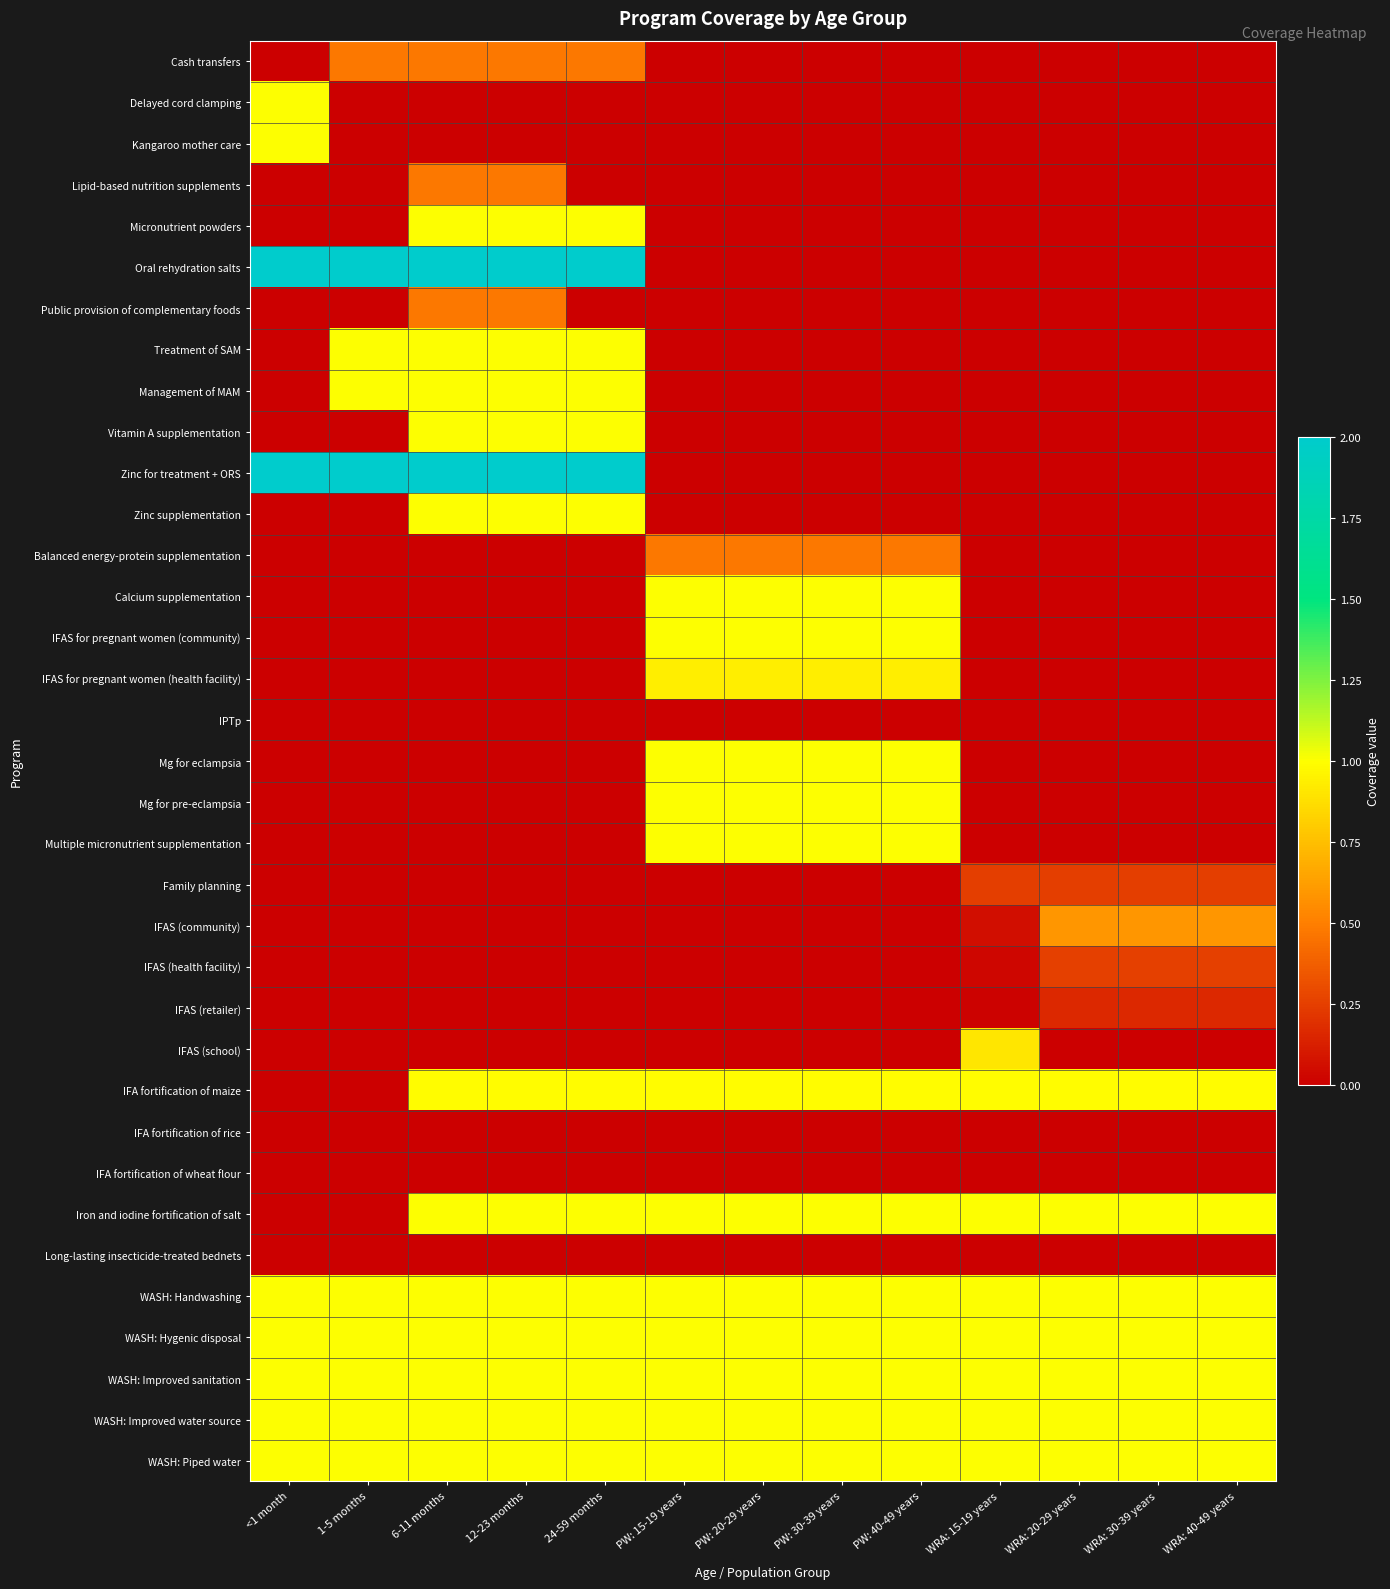

Reading right to left, list all the values displayed in this chart.

Cash transfers: WRA: 40-49 years=0.0	WRA: 30-39 years=0.0	WRA: 20-29 years=0.0	WRA: 15-19 years=0.0	PW: 40-49 years=0.0	PW: 30-39 years=0.0	PW: 20-29 years=0.0	PW: 15-19 years=0.0	24-59 months=0.5	12-23 months=0.5	6-11 months=0.5	1-5 months=0.5	<1 month=0.0
Delayed cord clamping: WRA: 40-49 years=0.0	WRA: 30-39 years=0.0	WRA: 20-29 years=0.0	WRA: 15-19 years=0.0	PW: 40-49 years=0.0	PW: 30-39 years=0.0	PW: 20-29 years=0.0	PW: 15-19 years=0.0	24-59 months=0.0	12-23 months=0.0	6-11 months=0.0	1-5 months=0.0	<1 month=1.0
Kangaroo mother care: WRA: 40-49 years=0.0	WRA: 30-39 years=0.0	WRA: 20-29 years=0.0	WRA: 15-19 years=0.0	PW: 40-49 years=0.0	PW: 30-39 years=0.0	PW: 20-29 years=0.0	PW: 15-19 years=0.0	24-59 months=0.0	12-23 months=0.0	6-11 months=0.0	1-5 months=0.0	<1 month=1.0
Lipid-based nutrition supplements: WRA: 40-49 years=0.0	WRA: 30-39 years=0.0	WRA: 20-29 years=0.0	WRA: 15-19 years=0.0	PW: 40-49 years=0.0	PW: 30-39 years=0.0	PW: 20-29 years=0.0	PW: 15-19 years=0.0	24-59 months=0.0	12-23 months=0.5	6-11 months=0.5	1-5 months=0.0	<1 month=0.0
Micronutrient powders: WRA: 40-49 years=0.0	WRA: 30-39 years=0.0	WRA: 20-29 years=0.0	WRA: 15-19 years=0.0	PW: 40-49 years=0.0	PW: 30-39 years=0.0	PW: 20-29 years=0.0	PW: 15-19 years=0.0	24-59 months=1.0	12-23 months=1.0	6-11 months=1.0	1-5 months=0.0	<1 month=0.0
Oral rehydration salts: WRA: 40-49 years=0.0	WRA: 30-39 years=0.0	WRA: 20-29 years=0.0	WRA: 15-19 years=0.0	PW: 40-49 years=0.0	PW: 30-39 years=0.0	PW: 20-29 years=0.0	PW: 15-19 years=0.0	24-59 months=2.7	12-23 months=2.7	6-11 months=6.1	1-5 months=6.1	<1 month=7.8
Public provision of complementary foods: WRA: 40-49 years=0.0	WRA: 30-39 years=0.0	WRA: 20-29 years=0.0	WRA: 15-19 years=0.0	PW: 40-49 years=0.0	PW: 30-39 years=0.0	PW: 20-29 years=0.0	PW: 15-19 years=0.0	24-59 months=0.0	12-23 months=0.5	6-11 months=0.5	1-5 months=0.0	<1 month=0.0
Treatment of SAM: WRA: 40-49 years=0.0	WRA: 30-39 years=0.0	WRA: 20-29 years=0.0	WRA: 15-19 years=0.0	PW: 40-49 years=0.0	PW: 30-39 years=0.0	PW: 20-29 years=0.0	PW: 15-19 years=0.0	24-59 months=1.0	12-23 months=1.0	6-11 months=1.0	1-5 months=1.0	<1 month=0.0
Management of MAM: WRA: 40-49 years=0.0	WRA: 30-39 years=0.0	WRA: 20-29 years=0.0	WRA: 15-19 years=0.0	PW: 40-49 years=0.0	PW: 30-39 years=0.0	PW: 20-29 years=0.0	PW: 15-19 years=0.0	24-59 months=1.0	12-23 months=1.0	6-11 months=1.0	1-5 months=1.0	<1 month=0.0
Vitamin A supplementation: WRA: 40-49 years=0.0	WRA: 30-39 years=0.0	WRA: 20-29 years=0.0	WRA: 15-19 years=0.0	PW: 40-49 years=0.0	PW: 30-39 years=0.0	PW: 20-29 years=0.0	PW: 15-19 years=0.0	24-59 months=1.0	12-23 months=1.0	6-11 months=1.0	1-5 months=0.0	<1 month=0.0
Zinc for treatment + ORS: WRA: 40-49 years=0.0	WRA: 30-39 years=0.0	WRA: 20-29 years=0.0	WRA: 15-19 years=0.0	PW: 40-49 years=0.0	PW: 30-39 years=0.0	PW: 20-29 years=0.0	PW: 15-19 years=0.0	24-59 months=2.7	12-23 months=2.7	6-11 months=6.1	1-5 months=6.1	<1 month=7.8
Zinc supplementation: WRA: 40-49 years=0.0	WRA: 30-39 years=0.0	WRA: 20-29 years=0.0	WRA: 15-19 years=0.0	PW: 40-49 years=0.0	PW: 30-39 years=0.0	PW: 20-29 years=0.0	PW: 15-19 years=0.0	24-59 months=1.0	12-23 months=1.0	6-11 months=1.0	1-5 months=0.0	<1 month=0.0
Balanced energy-protein supplementation: WRA: 40-49 years=0.0	WRA: 30-39 years=0.0	WRA: 20-29 years=0.0	WRA: 15-19 years=0.0	PW: 40-49 years=0.5	PW: 30-39 years=0.5	PW: 20-29 years=0.5	PW: 15-19 years=0.5	24-59 months=0.0	12-23 months=0.0	6-11 months=0.0	1-5 months=0.0	<1 month=0.0
Calcium supplementation: WRA: 40-49 years=0.0	WRA: 30-39 years=0.0	WRA: 20-29 years=0.0	WRA: 15-19 years=0.0	PW: 40-49 years=1.0	PW: 30-39 years=1.0	PW: 20-29 years=1.0	PW: 15-19 years=1.0	24-59 months=0.0	12-23 months=0.0	6-11 months=0.0	1-5 months=0.0	<1 month=0.0
IFAS for pregnant women (community): WRA: 40-49 years=0.0	WRA: 30-39 years=0.0	WRA: 20-29 years=0.0	WRA: 15-19 years=0.0	PW: 40-49 years=1.0	PW: 30-39 years=1.0	PW: 20-29 years=1.0	PW: 15-19 years=1.0	24-59 months=0.0	12-23 months=0.0	6-11 months=0.0	1-5 months=0.0	<1 month=0.0
IFAS for pregnant women (health facility): WRA: 40-49 years=0.0	WRA: 30-39 years=0.0	WRA: 20-29 years=0.0	WRA: 15-19 years=0.0	PW: 40-49 years=0.9	PW: 30-39 years=0.9	PW: 20-29 years=0.9	PW: 15-19 years=0.9	24-59 months=0.0	12-23 months=0.0	6-11 months=0.0	1-5 months=0.0	<1 month=0.0
IPTp: WRA: 40-49 years=0.0	WRA: 30-39 years=0.0	WRA: 20-29 years=0.0	WRA: 15-19 years=0.0	PW: 40-49 years=0.0	PW: 30-39 years=0.0	PW: 20-29 years=0.0	PW: 15-19 years=0.0	24-59 months=0.0	12-23 months=0.0	6-11 months=0.0	1-5 months=0.0	<1 month=0.0
Mg for eclampsia: WRA: 40-49 years=0.0	WRA: 30-39 years=0.0	WRA: 20-29 years=0.0	WRA: 15-19 years=0.0	PW: 40-49 years=1.0	PW: 30-39 years=1.0	PW: 20-29 years=1.0	PW: 15-19 years=1.0	24-59 months=0.0	12-23 months=0.0	6-11 months=0.0	1-5 months=0.0	<1 month=0.0
Mg for pre-eclampsia: WRA: 40-49 years=0.0	WRA: 30-39 years=0.0	WRA: 20-29 years=0.0	WRA: 15-19 years=0.0	PW: 40-49 years=1.0	PW: 30-39 years=1.0	PW: 20-29 years=1.0	PW: 15-19 years=1.0	24-59 months=0.0	12-23 months=0.0	6-11 months=0.0	1-5 months=0.0	<1 month=0.0
Multiple micronutrient supplementation: WRA: 40-49 years=0.0	WRA: 30-39 years=0.0	WRA: 20-29 years=0.0	WRA: 15-19 years=0.0	PW: 40-49 years=1.0	PW: 30-39 years=1.0	PW: 20-29 years=1.0	PW: 15-19 years=1.0	24-59 months=0.0	12-23 months=0.0	6-11 months=0.0	1-5 months=0.0	<1 month=0.0
Family planning: WRA: 40-49 years=0.2	WRA: 30-39 years=0.2	WRA: 20-29 years=0.2	WRA: 15-19 years=0.2	PW: 40-49 years=0.0	PW: 30-39 years=0.0	PW: 20-29 years=0.0	PW: 15-19 years=0.0	24-59 months=0.0	12-23 months=0.0	6-11 months=0.0	1-5 months=0.0	<1 month=0.0
IFAS (community): WRA: 40-49 years=0.6	WRA: 30-39 years=0.6	WRA: 20-29 years=0.6	WRA: 15-19 years=0.1	PW: 40-49 years=0.0	PW: 30-39 years=0.0	PW: 20-29 years=0.0	PW: 15-19 years=0.0	24-59 months=0.0	12-23 months=0.0	6-11 months=0.0	1-5 months=0.0	<1 month=0.0
IFAS (health facility): WRA: 40-49 years=0.3	WRA: 30-39 years=0.3	WRA: 20-29 years=0.3	WRA: 15-19 years=0.0	PW: 40-49 years=0.0	PW: 30-39 years=0.0	PW: 20-29 years=0.0	PW: 15-19 years=0.0	24-59 months=0.0	12-23 months=0.0	6-11 months=0.0	1-5 months=0.0	<1 month=0.0
IFAS (retailer): WRA: 40-49 years=0.2	WRA: 30-39 years=0.2	WRA: 20-29 years=0.2	WRA: 15-19 years=0.0	PW: 40-49 years=0.0	PW: 30-39 years=0.0	PW: 20-29 years=0.0	PW: 15-19 years=0.0	24-59 months=0.0	12-23 months=0.0	6-11 months=0.0	1-5 months=0.0	<1 month=0.0
IFAS (school): WRA: 40-49 years=0.0	WRA: 30-39 years=0.0	WRA: 20-29 years=0.0	WRA: 15-19 years=0.9	PW: 40-49 years=0.0	PW: 30-39 years=0.0	PW: 20-29 years=0.0	PW: 15-19 years=0.0	24-59 months=0.0	12-23 months=0.0	6-11 months=0.0	1-5 months=0.0	<1 month=0.0
IFA fortification of maize: WRA: 40-49 years=1.0	WRA: 30-39 years=1.0	WRA: 20-29 years=1.0	WRA: 15-19 years=1.0	PW: 40-49 years=1.0	PW: 30-39 years=1.0	PW: 20-29 years=1.0	PW: 15-19 years=1.0	24-59 months=1.0	12-23 months=1.0	6-11 months=1.0	1-5 months=0.0	<1 month=0.0
IFA fortification of rice: WRA: 40-49 years=0.0	WRA: 30-39 years=0.0	WRA: 20-29 years=0.0	WRA: 15-19 years=0.0	PW: 40-49 years=0.0	PW: 30-39 years=0.0	PW: 20-29 years=0.0	PW: 15-19 years=0.0	24-59 months=0.0	12-23 months=0.0	6-11 months=0.0	1-5 months=0.0	<1 month=0.0
IFA fortification of wheat flour: WRA: 40-49 years=0.0	WRA: 30-39 years=0.0	WRA: 20-29 years=0.0	WRA: 15-19 years=0.0	PW: 40-49 years=0.0	PW: 30-39 years=0.0	PW: 20-29 years=0.0	PW: 15-19 years=0.0	24-59 months=0.0	12-23 months=0.0	6-11 months=0.0	1-5 months=0.0	<1 month=0.0
Iron and iodine fortification of salt: WRA: 40-49 years=1.0	WRA: 30-39 years=1.0	WRA: 20-29 years=1.0	WRA: 15-19 years=1.0	PW: 40-49 years=1.0	PW: 30-39 years=1.0	PW: 20-29 years=1.0	PW: 15-19 years=1.0	24-59 months=1.0	12-23 months=1.0	6-11 months=1.0	1-5 months=0.0	<1 month=0.0
Long-lasting insecticide-treated bednets: WRA: 40-49 years=0.0	WRA: 30-39 years=0.0	WRA: 20-29 years=0.0	WRA: 15-19 years=0.0	PW: 40-49 years=0.0	PW: 30-39 years=0.0	PW: 20-29 years=0.0	PW: 15-19 years=0.0	24-59 months=0.0	12-23 months=0.0	6-11 months=0.0	1-5 months=0.0	<1 month=0.0
WASH: Handwashing: WRA: 40-49 years=1.0	WRA: 30-39 years=1.0	WRA: 20-29 years=1.0	WRA: 15-19 years=1.0	PW: 40-49 years=1.0	PW: 30-39 years=1.0	PW: 20-29 years=1.0	PW: 15-19 years=1.0	24-59 months=1.0	12-23 months=1.0	6-11 months=1.0	1-5 months=1.0	<1 month=1.0
WASH: Hygenic disposal: WRA: 40-49 years=1.0	WRA: 30-39 years=1.0	WRA: 20-29 years=1.0	WRA: 15-19 years=1.0	PW: 40-49 years=1.0	PW: 30-39 years=1.0	PW: 20-29 years=1.0	PW: 15-19 years=1.0	24-59 months=1.0	12-23 months=1.0	6-11 months=1.0	1-5 months=1.0	<1 month=1.0
WASH: Improved sanitation: WRA: 40-49 years=1.0	WRA: 30-39 years=1.0	WRA: 20-29 years=1.0	WRA: 15-19 years=1.0	PW: 40-49 years=1.0	PW: 30-39 years=1.0	PW: 20-29 years=1.0	PW: 15-19 years=1.0	24-59 months=1.0	12-23 months=1.0	6-11 months=1.0	1-5 months=1.0	<1 month=1.0
WASH: Improved water source: WRA: 40-49 years=1.0	WRA: 30-39 years=1.0	WRA: 20-29 years=1.0	WRA: 15-19 years=1.0	PW: 40-49 years=1.0	PW: 30-39 years=1.0	PW: 20-29 years=1.0	PW: 15-19 years=1.0	24-59 months=1.0	12-23 months=1.0	6-11 months=1.0	1-5 months=1.0	<1 month=1.0
WASH: Piped water: WRA: 40-49 years=1.0	WRA: 30-39 years=1.0	WRA: 20-29 years=1.0	WRA: 15-19 years=1.0	PW: 40-49 years=1.0	PW: 30-39 years=1.0	PW: 20-29 years=1.0	PW: 15-19 years=1.0	24-59 months=1.0	12-23 months=1.0	6-11 months=1.0	1-5 months=1.0	<1 month=1.0